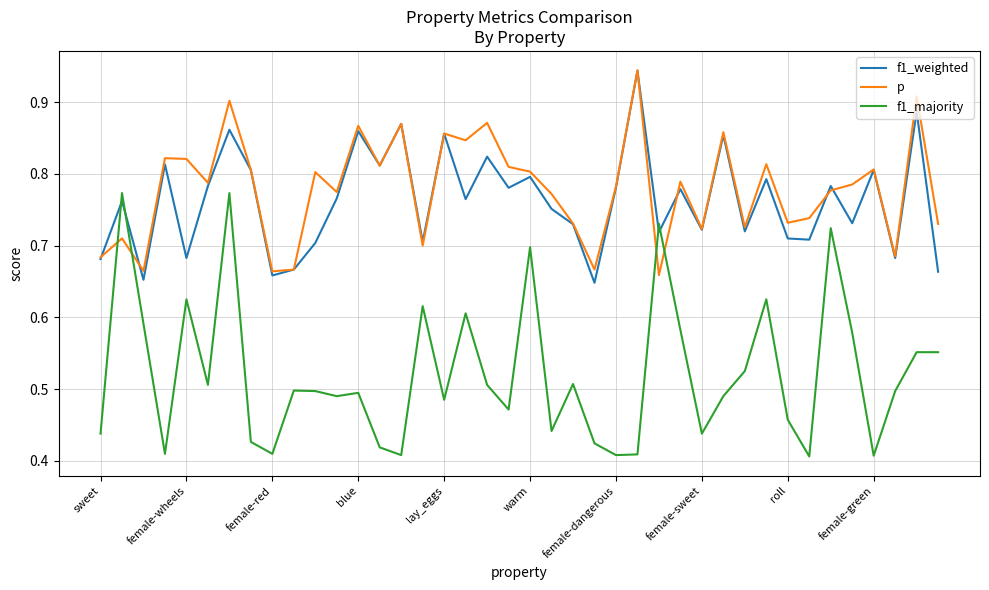

Which series has the widest spread of values?

f1_majority